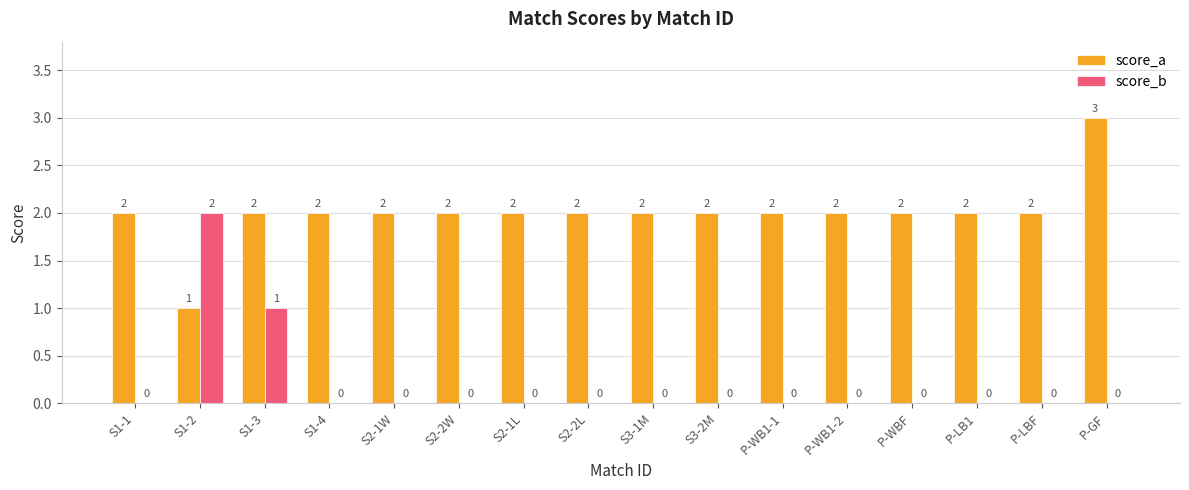

Count the number of data series in this chart.

2